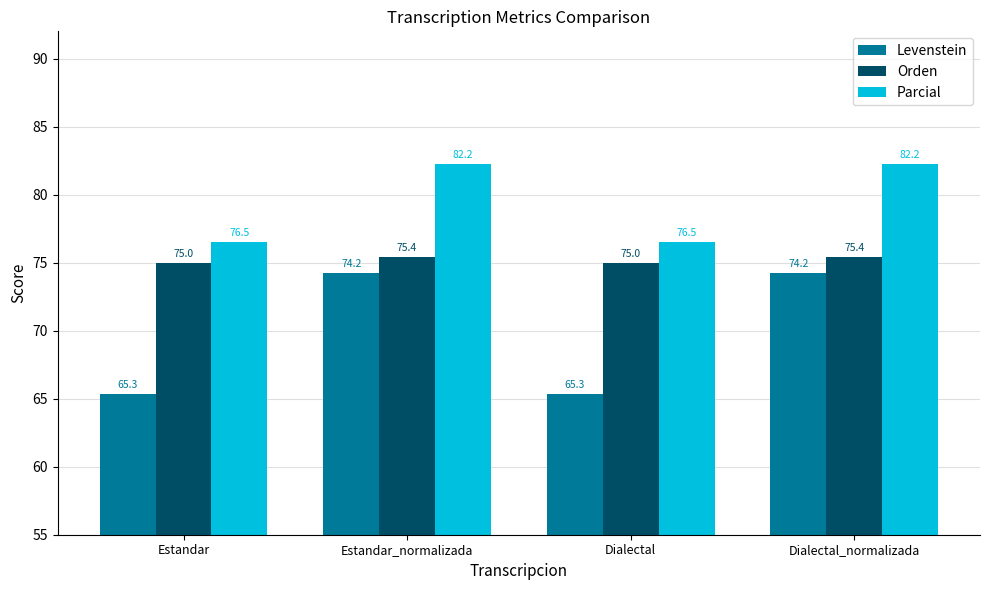

Reading left to right, extract all data points from this chart.

Levenstein: 65.3	74.2	65.3	74.2
Orden: 75.0	75.4	75.0	75.4
Parcial: 76.5	82.2	76.5	82.2